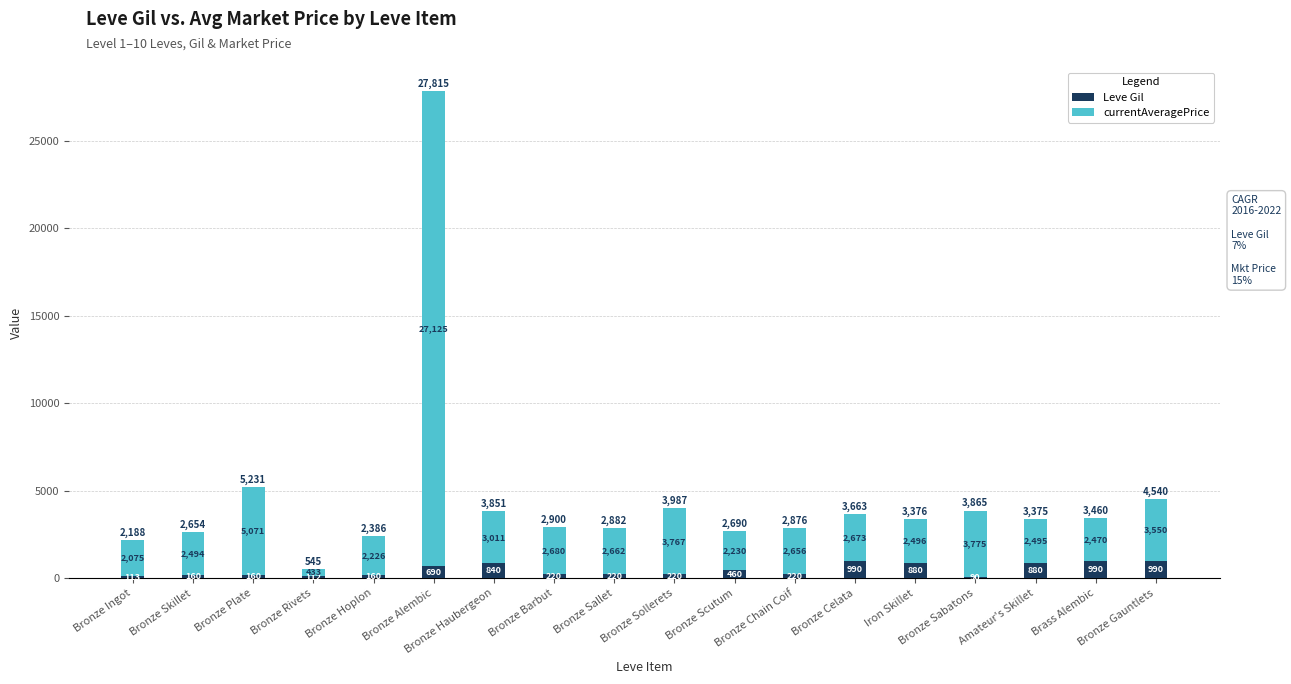

The Leve Gil series shows 990 at Bronze Celata. True or false?

True